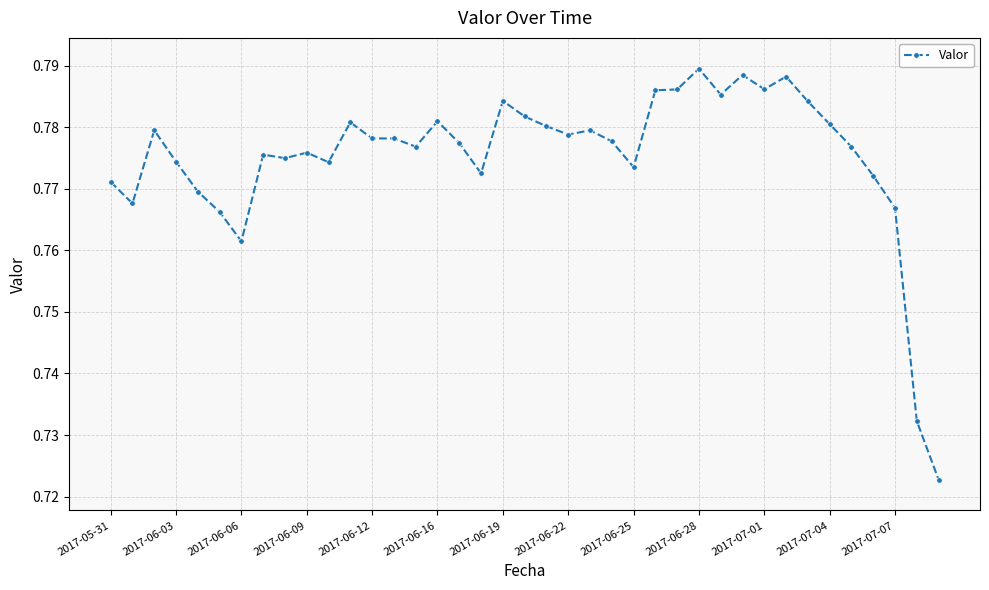

True or false: there are more than 1 points higher than both neighbors.

True